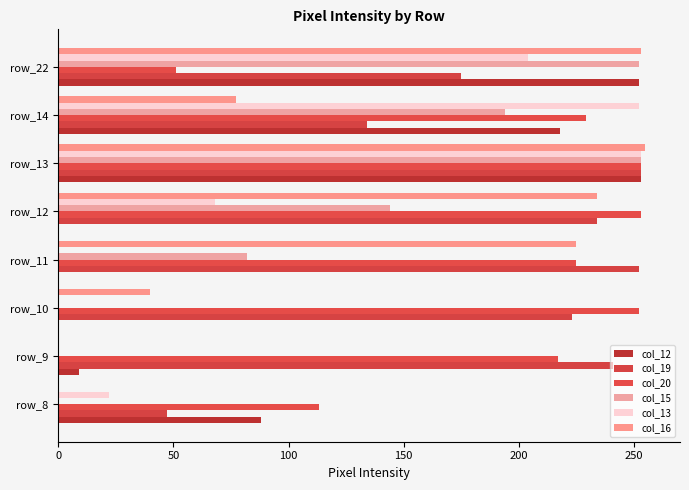

How many series are shown in this chart?

6